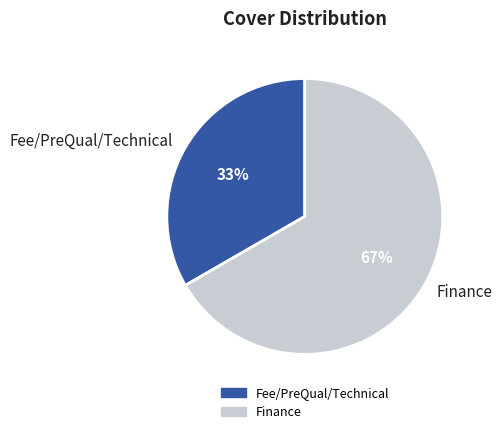

Which slice is the smallest?

Fee/PreQual/Technical